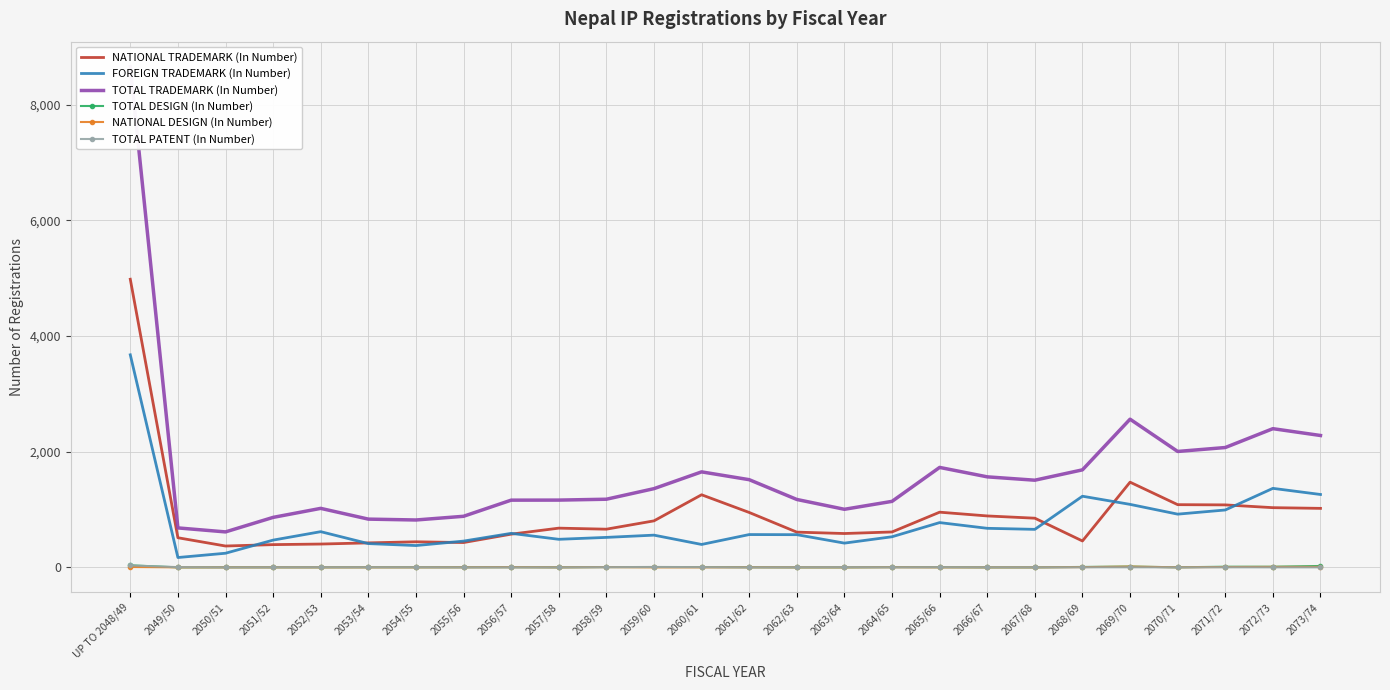

Where does the FOREIGN TRADEMARK (In Number) series first go above 567?

UP TO 2048/49